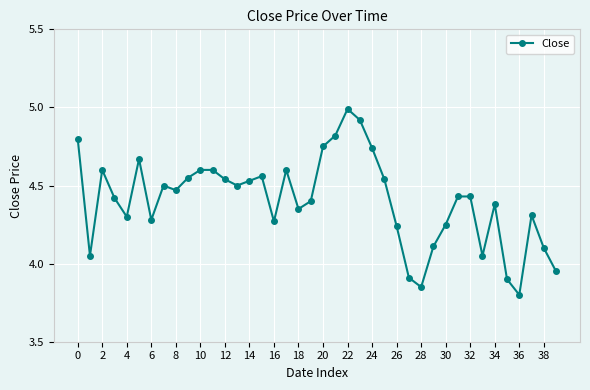

What is the smallest value displayed?

3.8